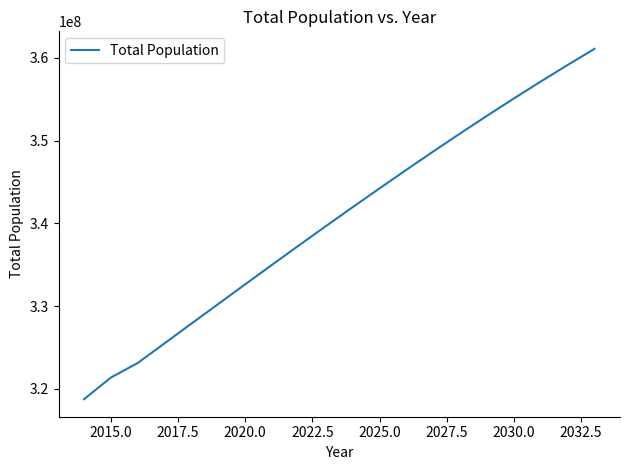

What is the greatest value displayed?

361098559